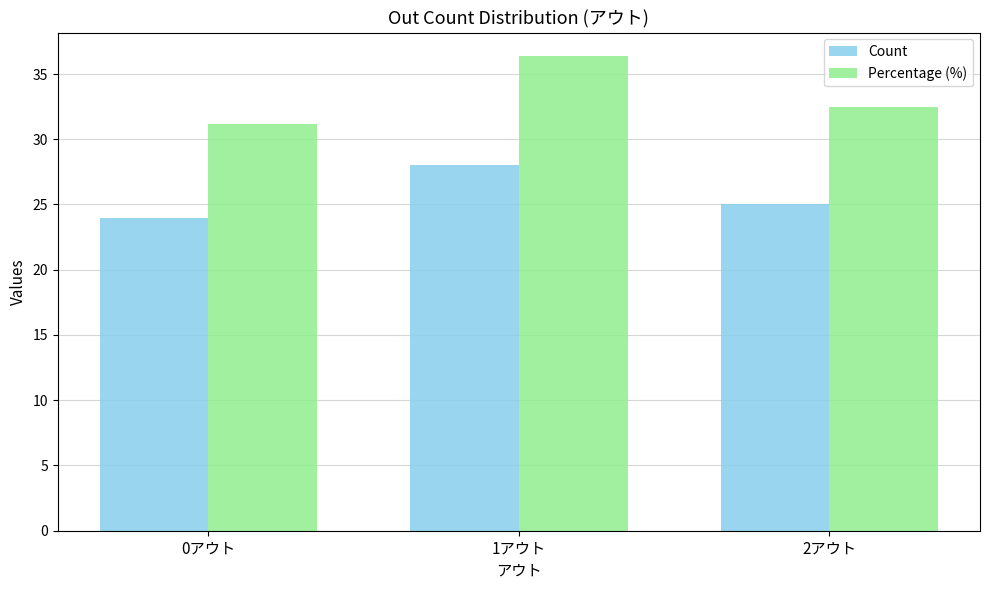

What is the minimum value for Percentage (%)?

31.2